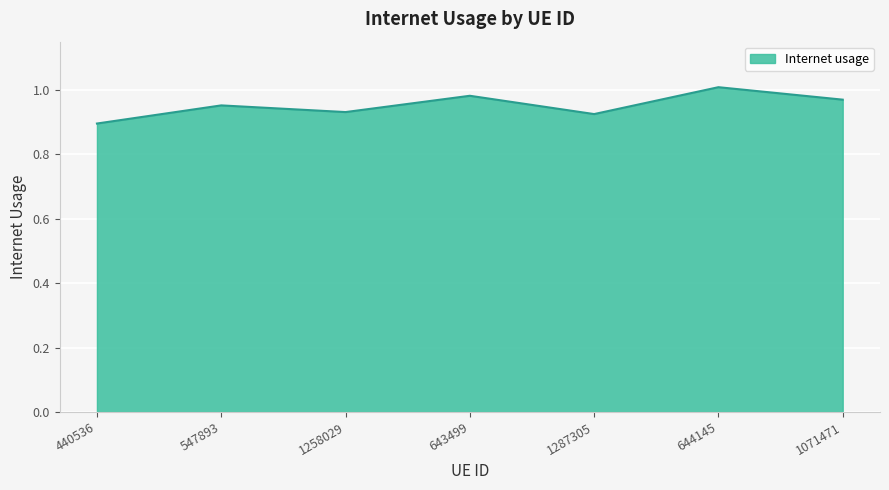

Which has a higher value, 1287305 or 440536?

1287305